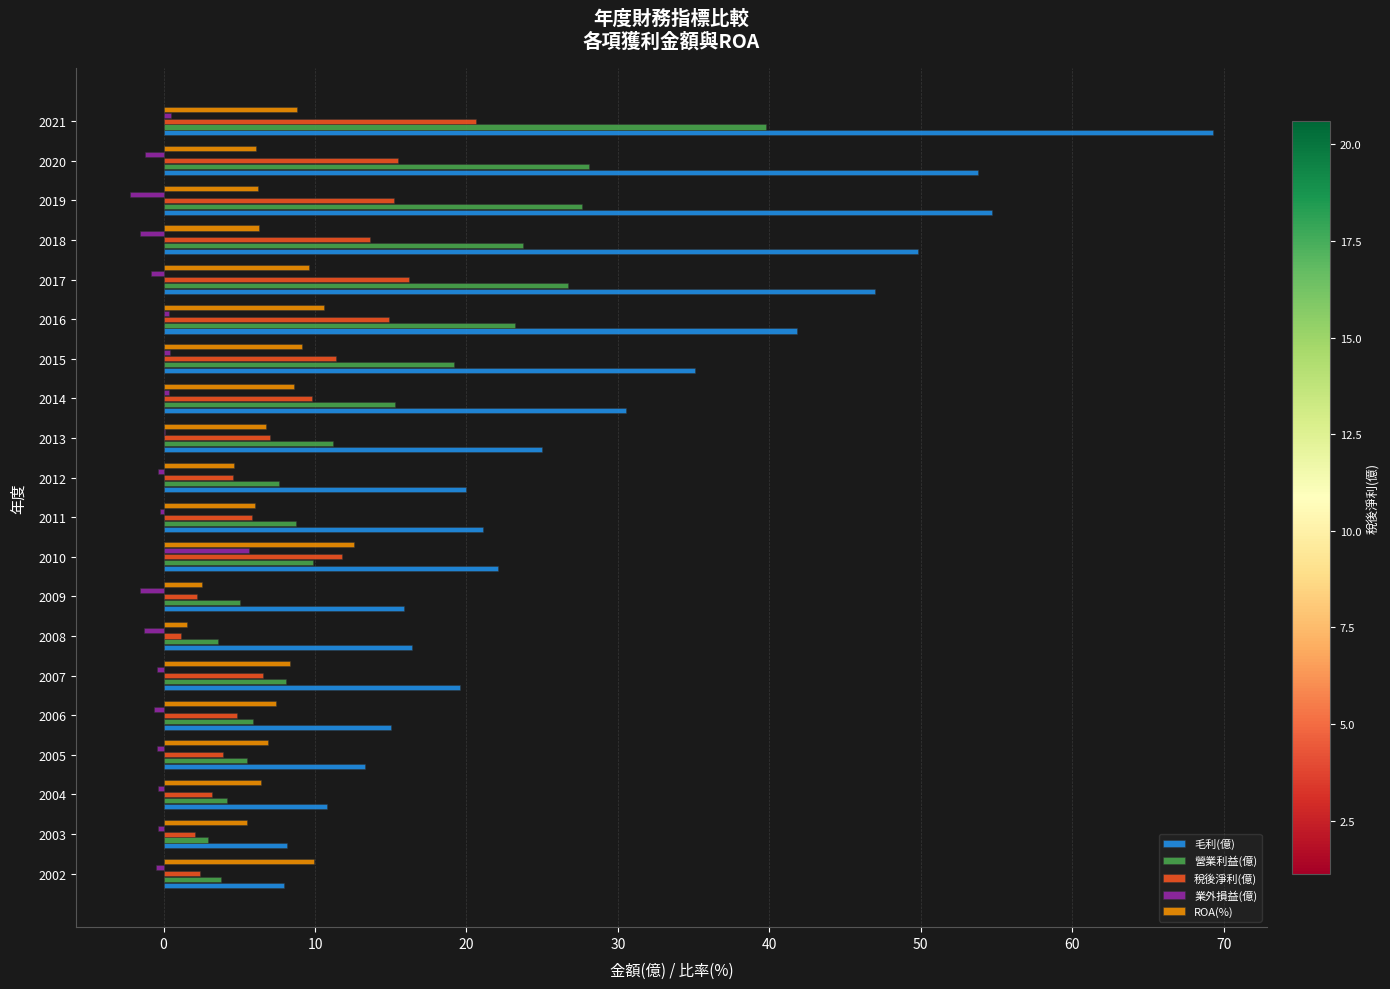

Is it true that 業外損益(億) equals -0.6 at 2006?

True